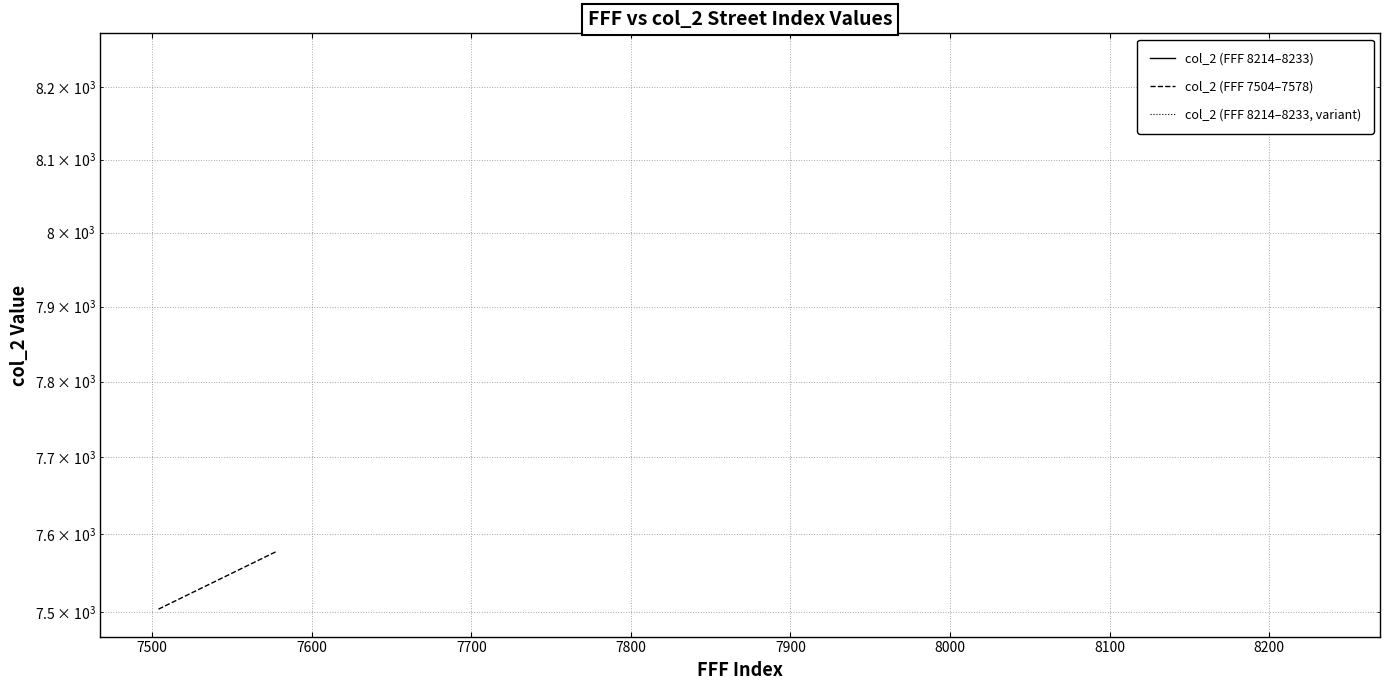

At which label does the data first exceed 8224?

8225